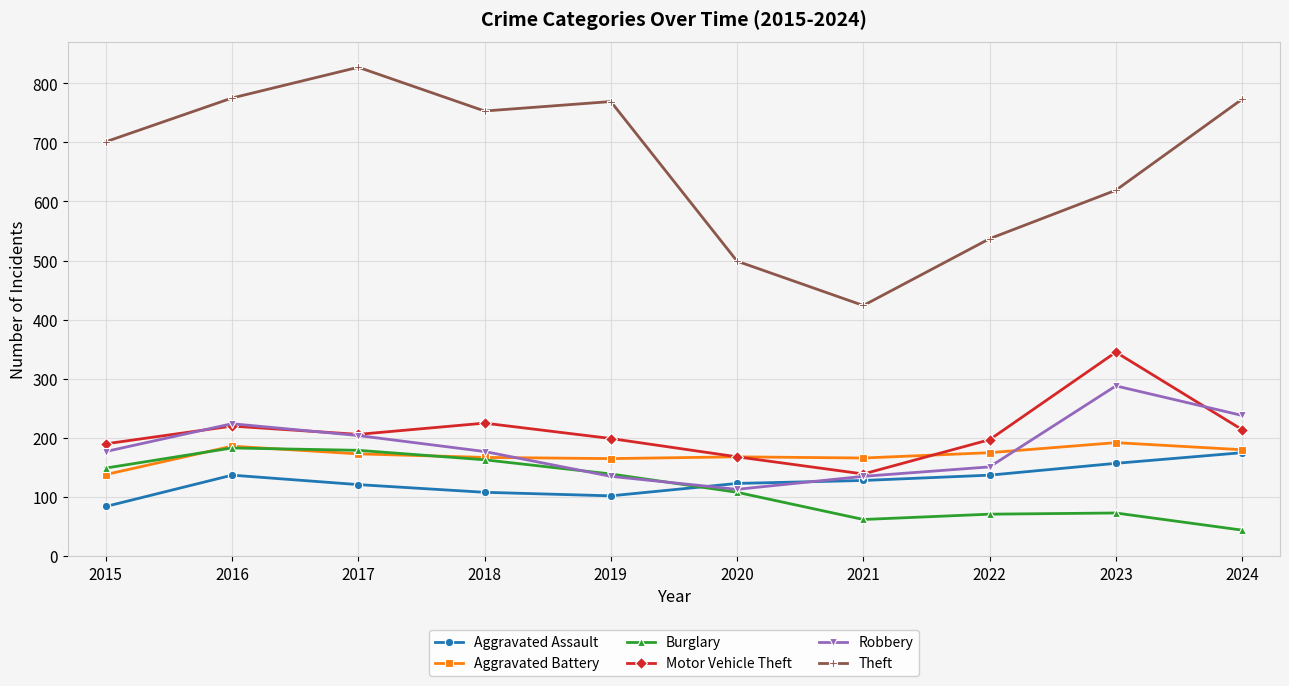

True or false: Theft and Aggravated Battery intersect in this chart.

False